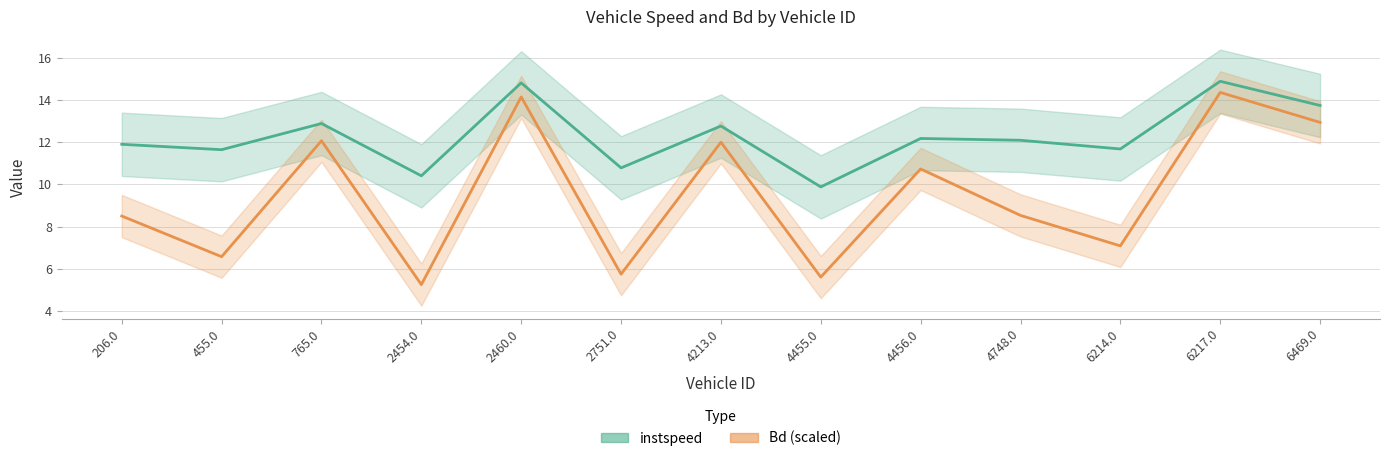

True or false: instspeed and Bd (scaled) cross at least once.

False